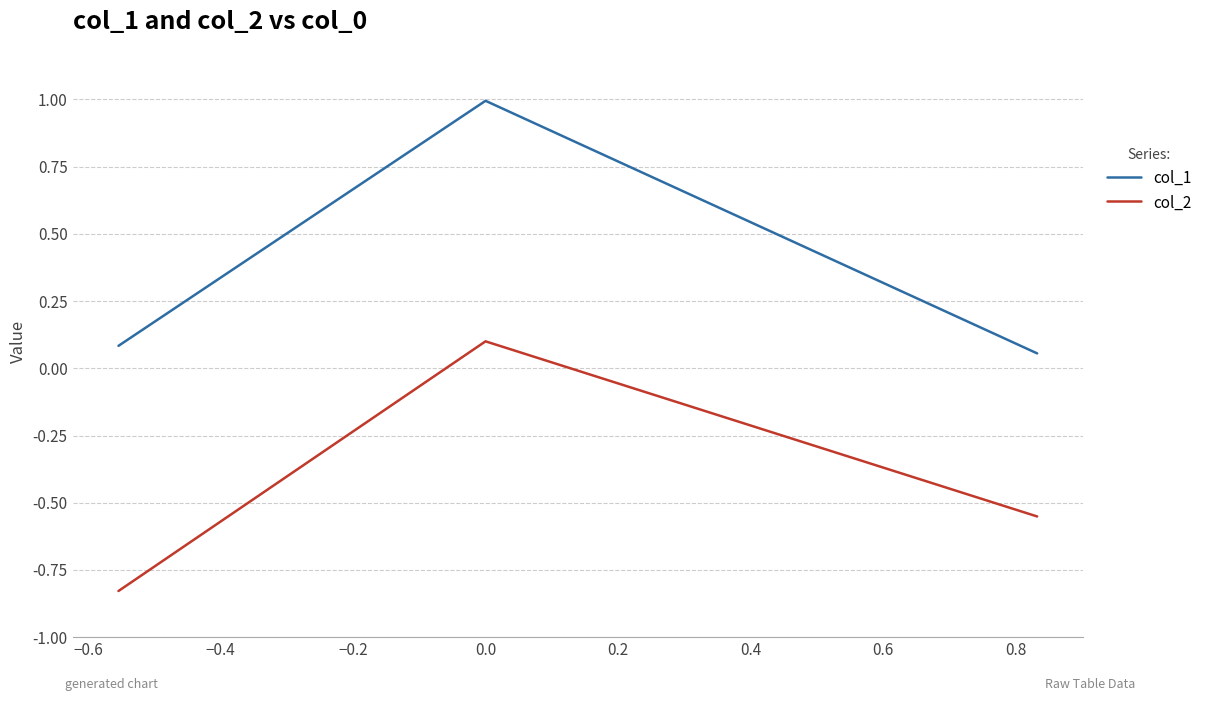

What is the highest value of the col_1 series?

1.0